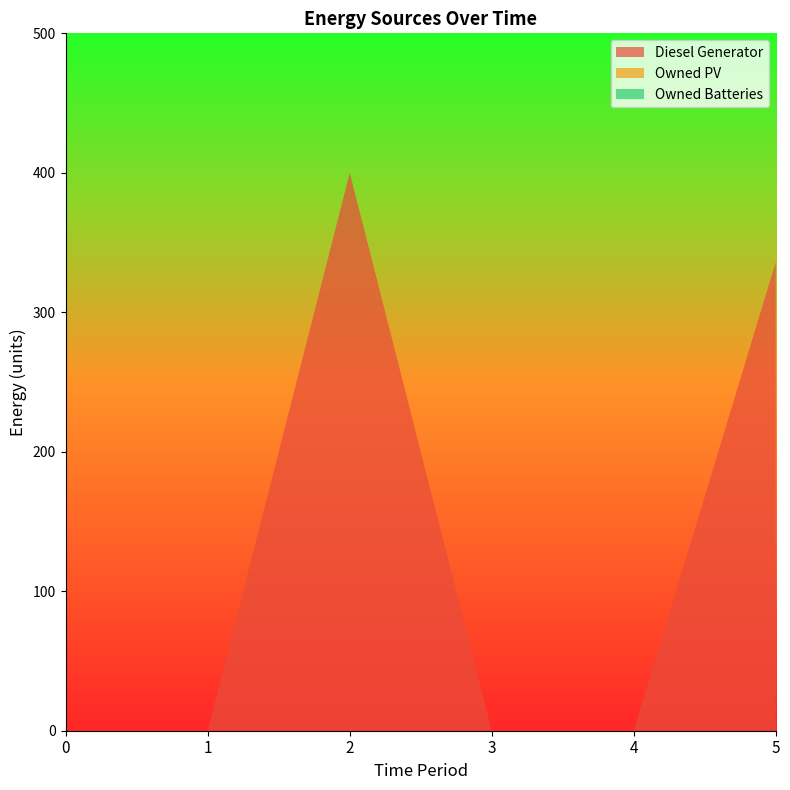

Reading left to right, extract all data points from this chart.

Diesel Generator: 0=0	1=0	2=400	3=0	4=0	5=336
Owned PV: 0=0	1=0	2=0	3=0	4=0	5=0
Owned Batteries: 0=0	1=0	2=0	3=0	4=0	5=0